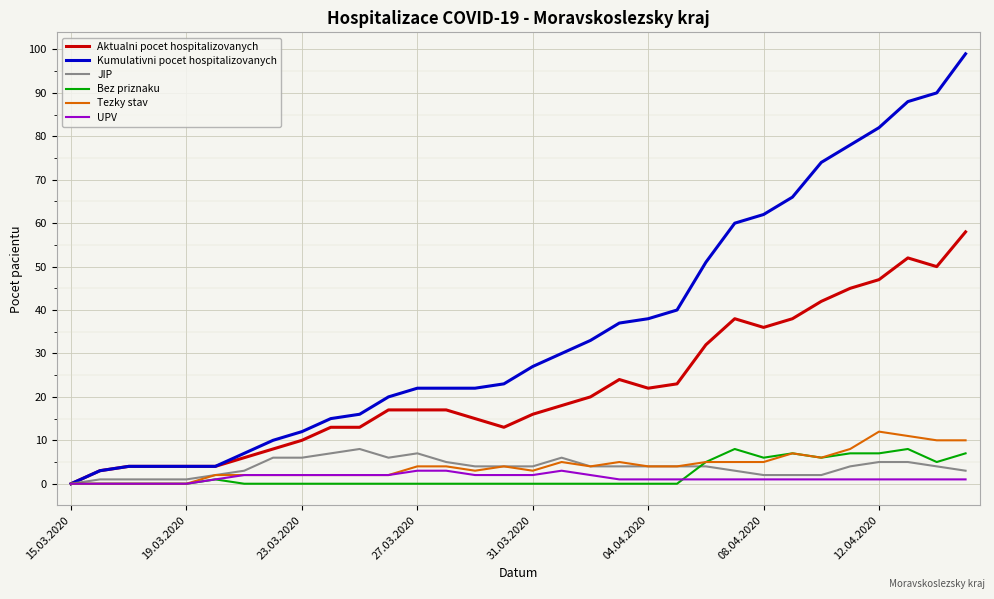

How many lines are shown in the chart?

6